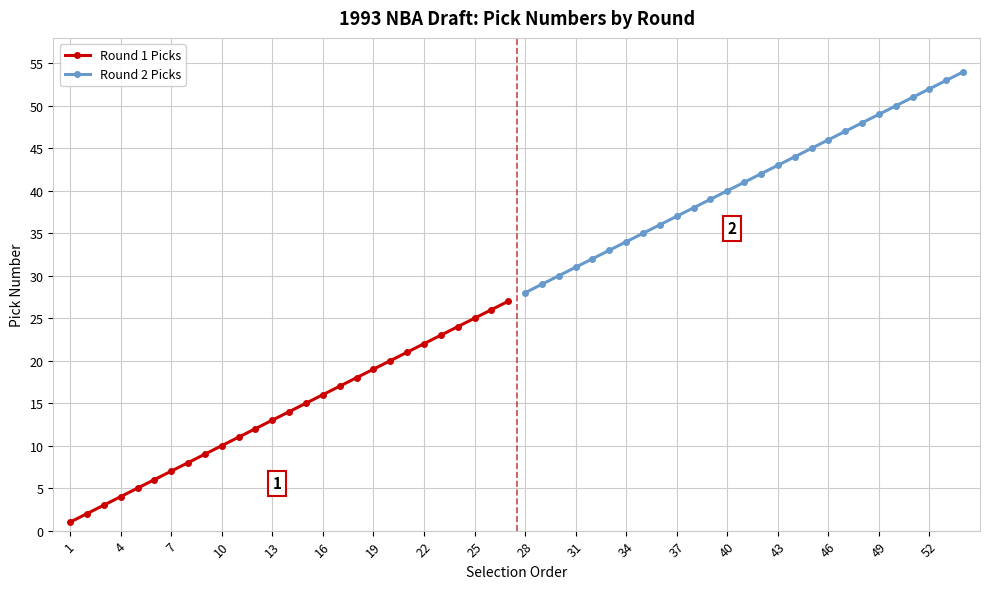

Which series has the largest total across all categories?

Round 2 Picks